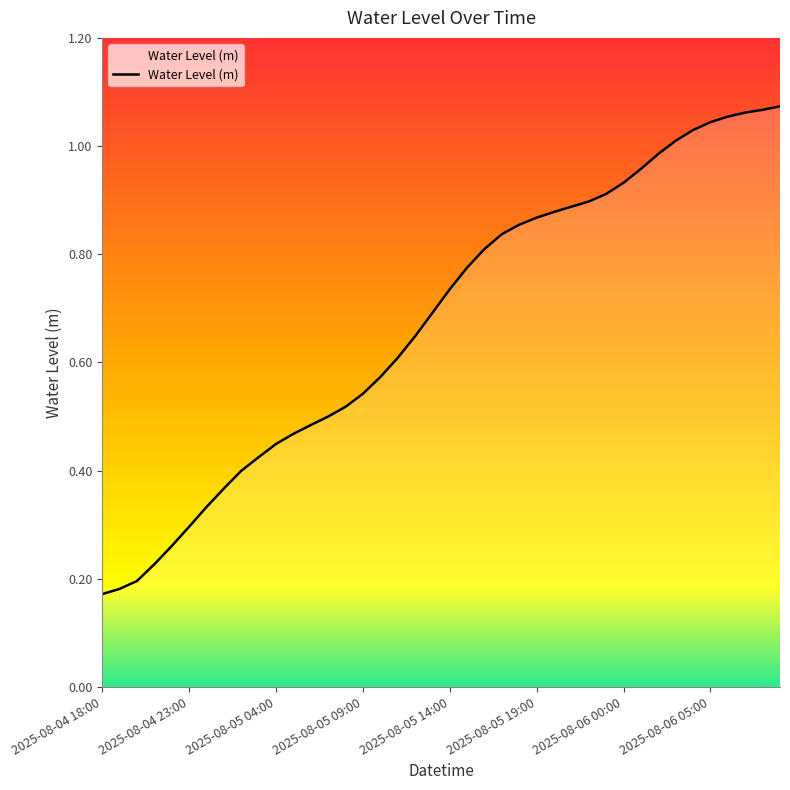

Is it true that the value at 2025-08-05 18:00 is 1.4?

False